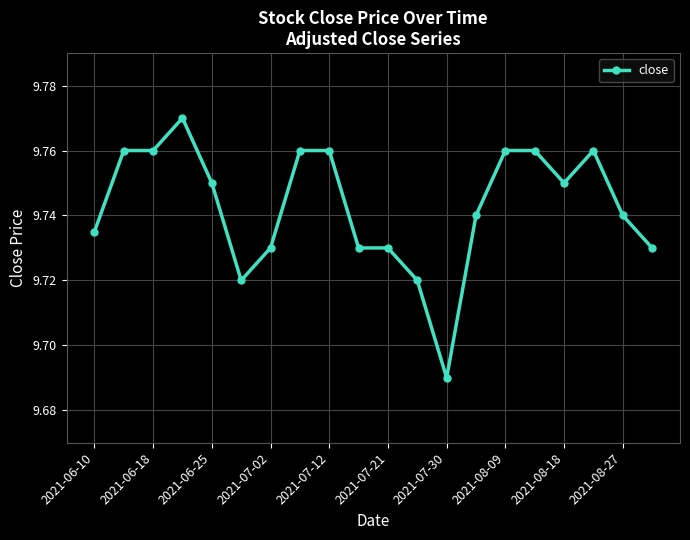

What is the sum of all values?

194.9